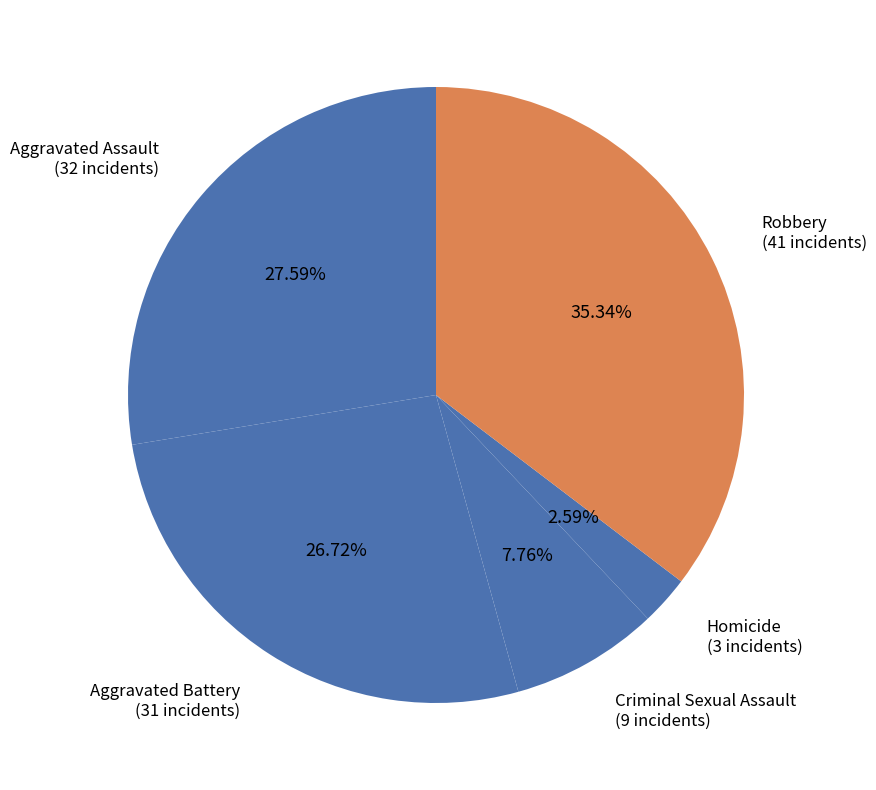

How many slices are in this pie chart?

5